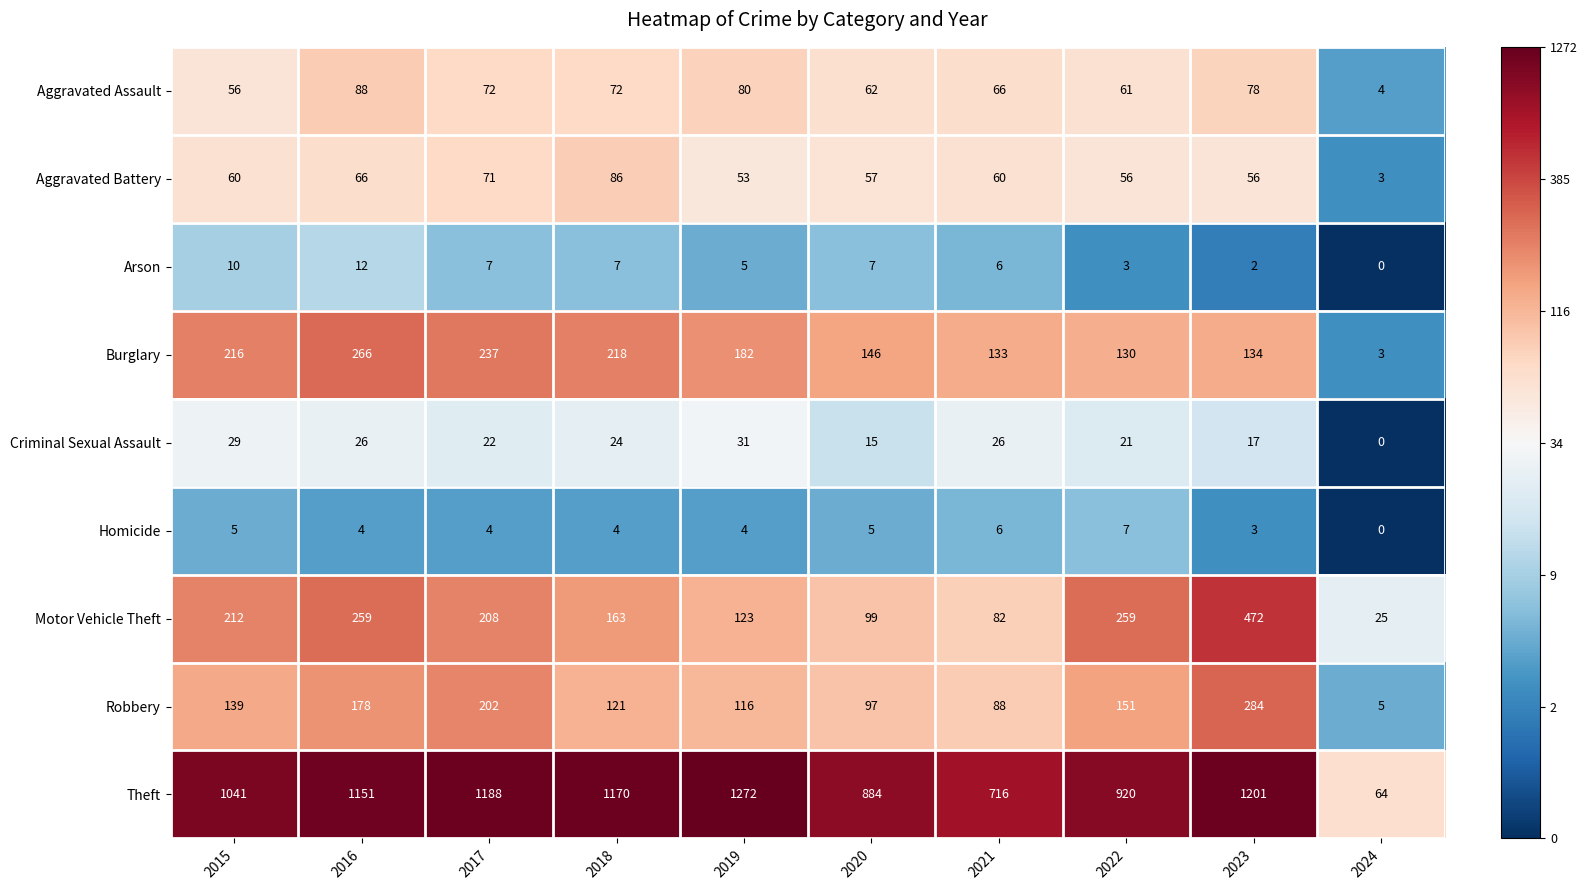

What is the difference between the second highest and second lowest values in the Criminal Sexual Assault series?

14